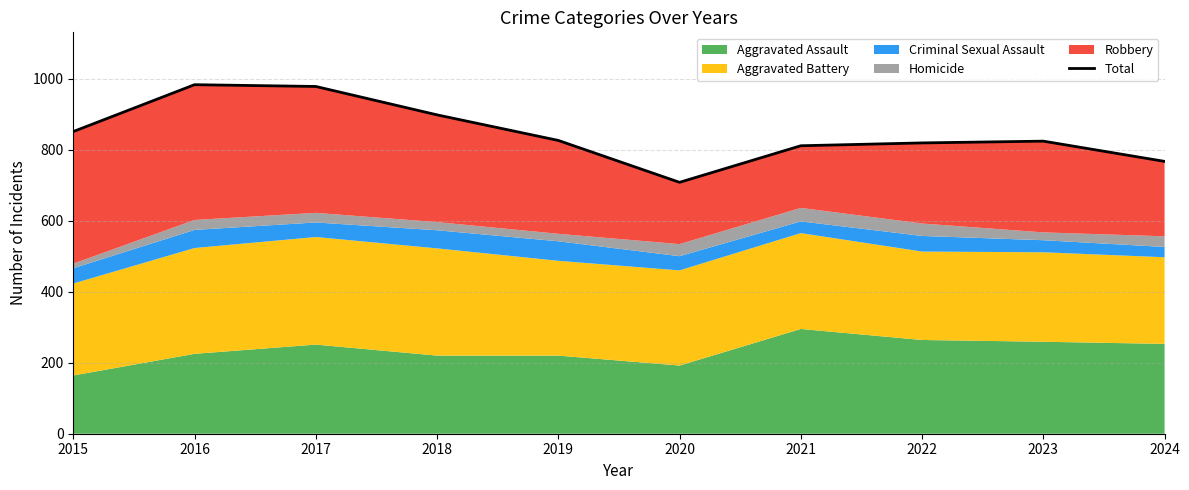

Between 2018 and 2020, which is larger?

2018